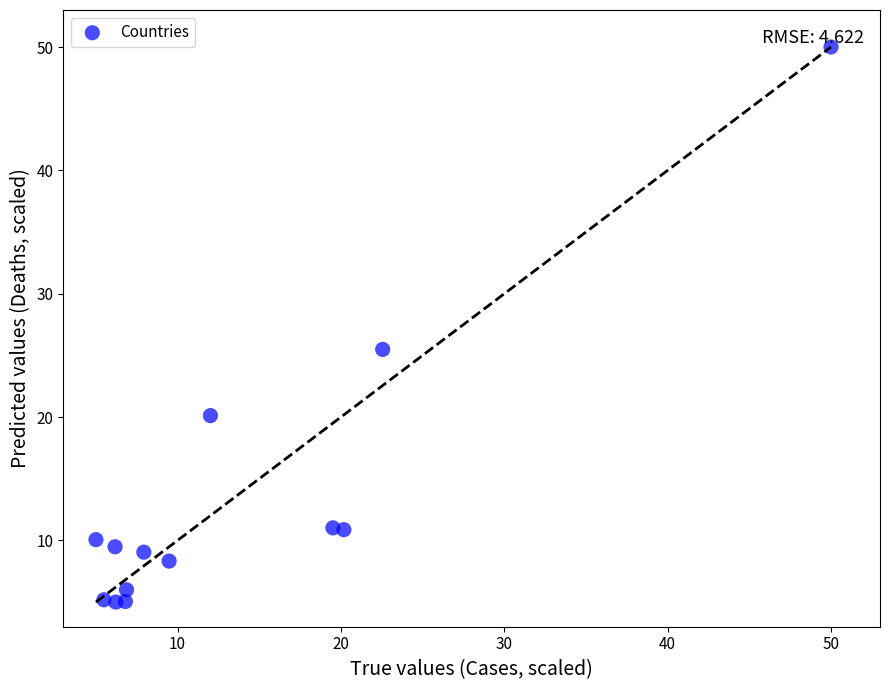

What is the range of X values (max minus min)?

45.0